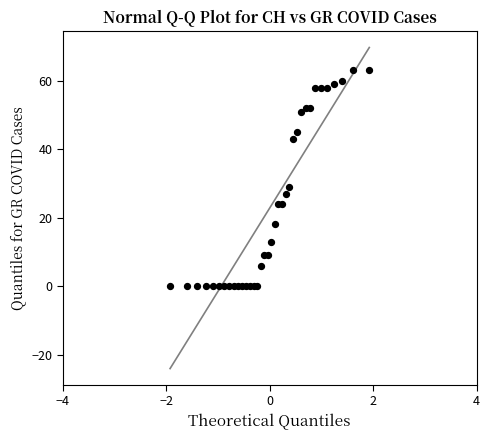

What Y value in the scatter plot is closest to 31?

29